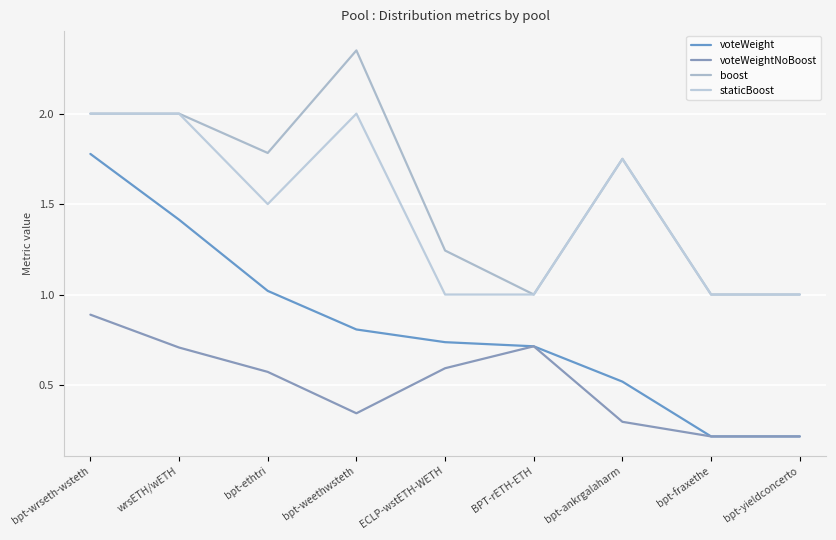

What is the total value across all series at bpt-wrseth-wsteth?

6.7